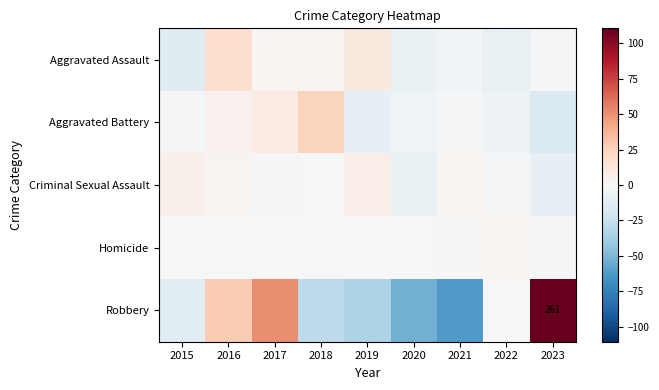

The value of Homicide at 2023 is -2.6. True or false?

True